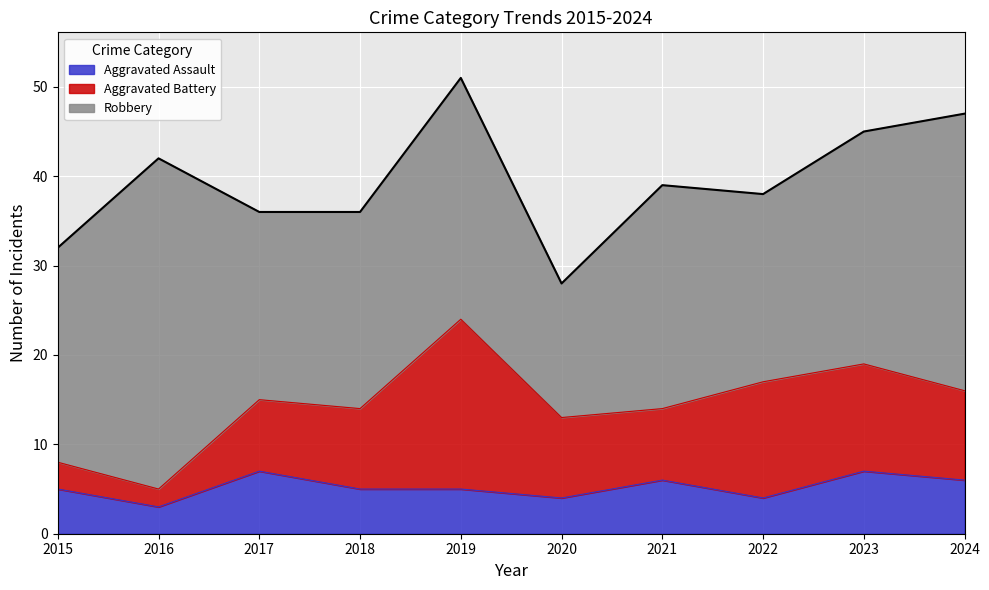

How many interior local peaks does the Aggravated Battery series have?

2